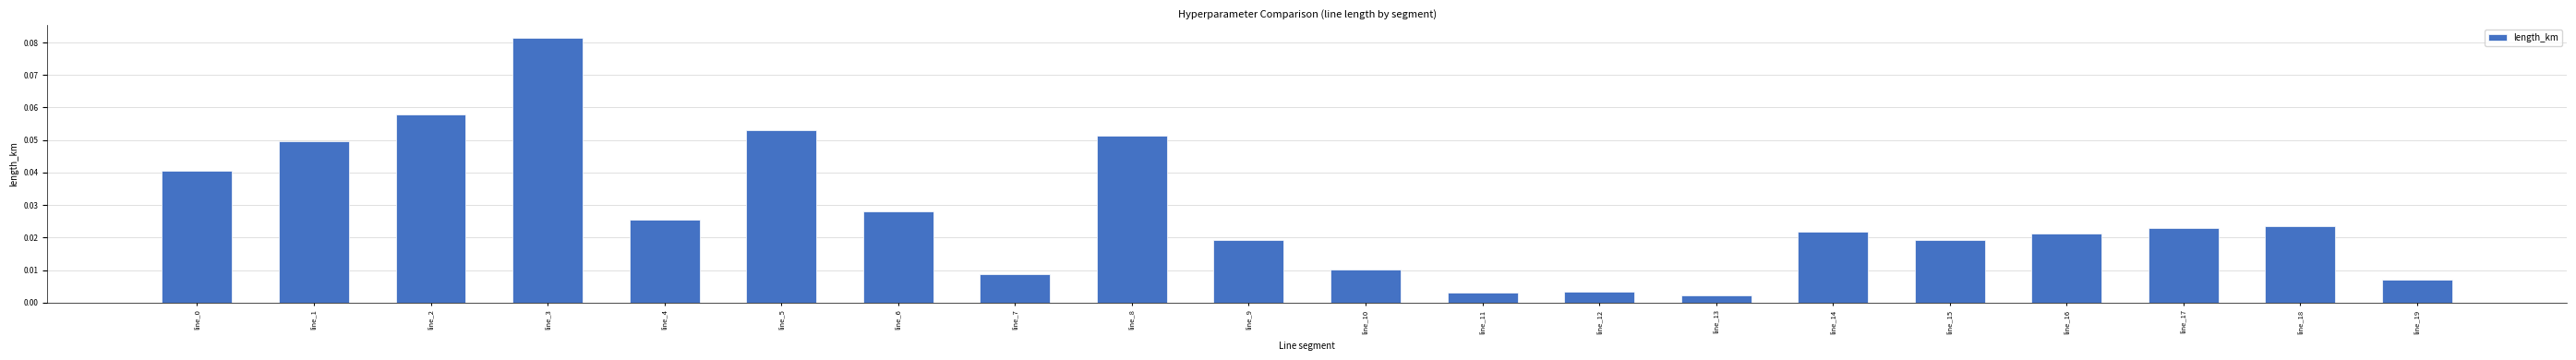

Between line_15 and line_1, which is larger?

line_1